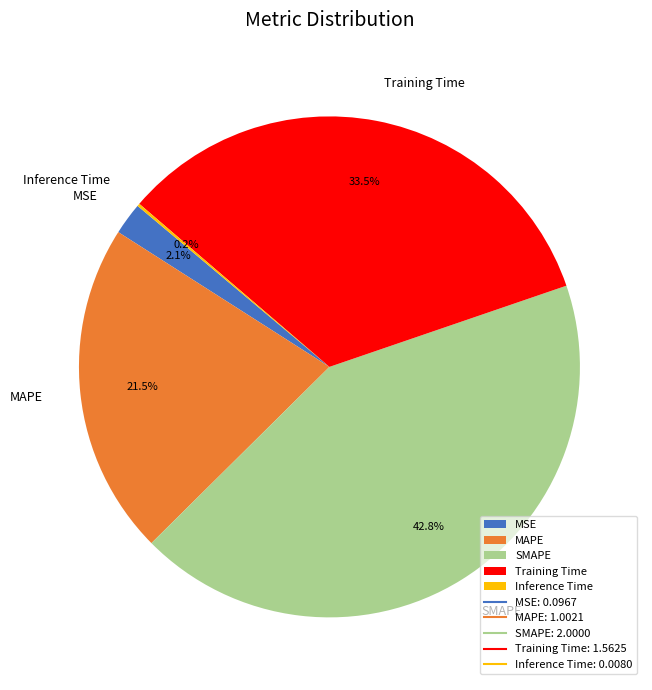

What portion of the pie excludes Training Time?

66.5%